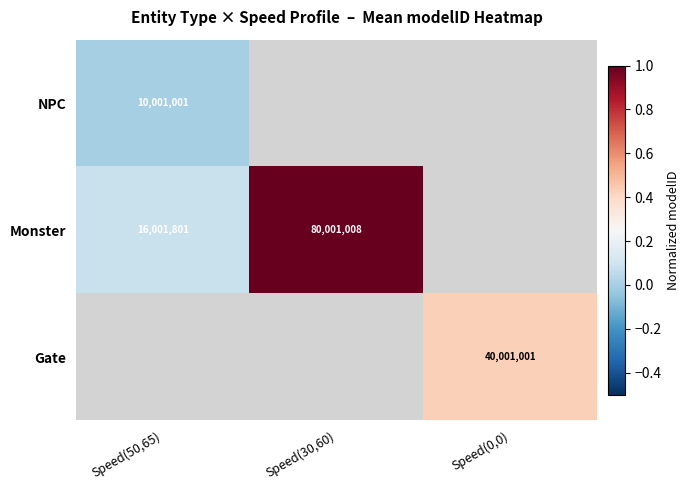

The Monster series shows 16001801.0 at Speed(50,65). True or false?

True